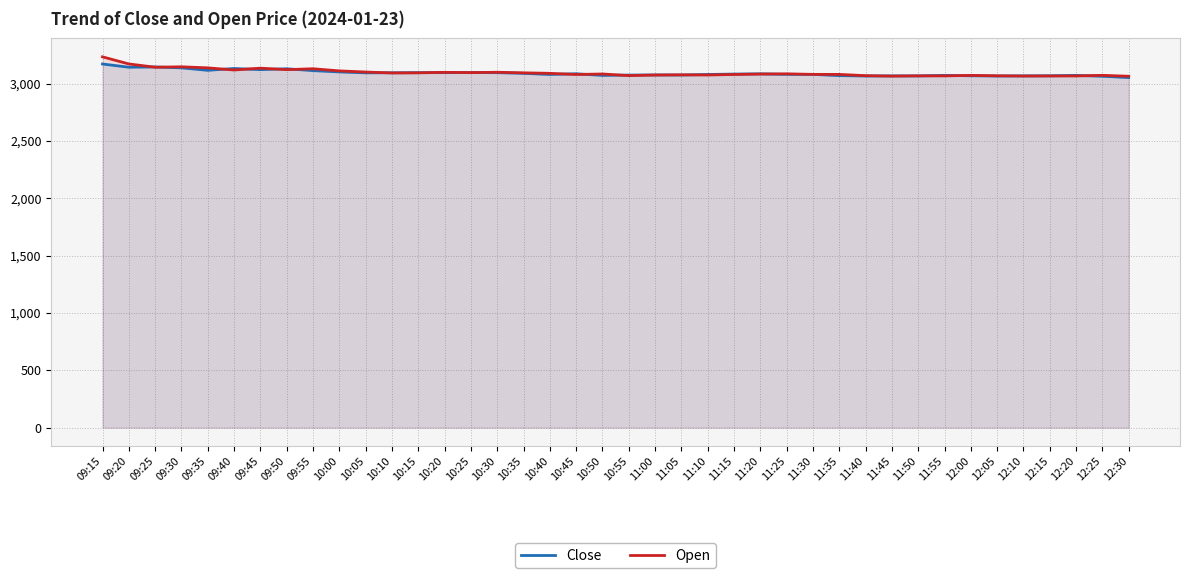

At which label is Close closest to 3110?

09:55